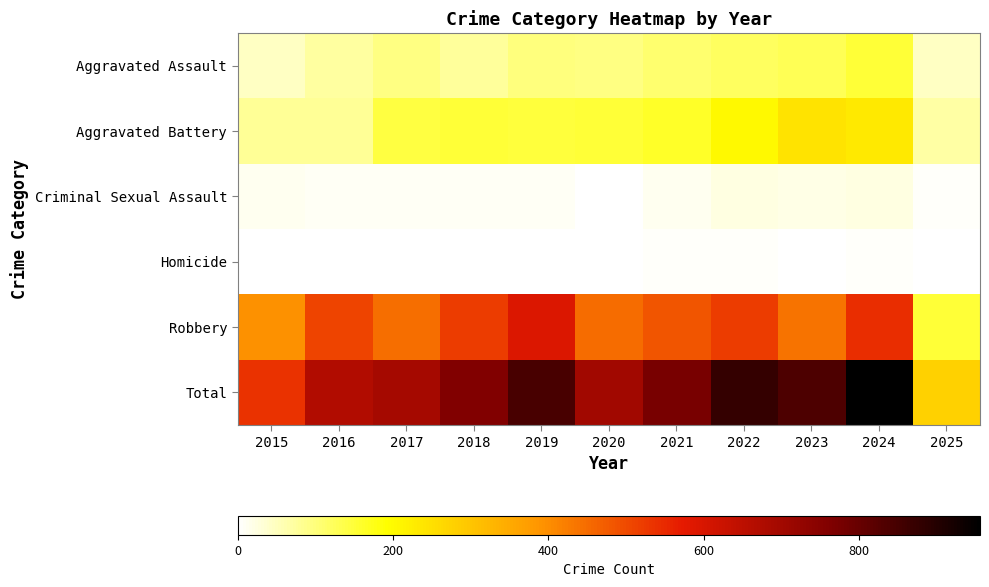

Reading left to right, list all the values displayed in this chart.

Aggravated Assault: 2015=46	2016=71	2017=95	2018=77	2019=98	2020=94	2021=110	2022=121	2023=130	2024=153	2025=48
Aggravated Battery: 2015=82	2016=82	2017=142	2018=152	2019=148	2020=150	2021=163	2022=202	2023=244	2024=232	2025=70
Criminal Sexual Assault: 2015=12	2016=8	2017=8	2018=11	2019=8	2020=3	2021=14	2022=24	2023=22	2024=24	2025=7
Homicide: 2015=0	2016=1	2017=1	2018=1	2019=2	2020=3	2021=5	2022=6	2023=2	2024=4	2025=1
Robbery: 2015=395	2016=510	2017=446	2018=520	2019=591	2020=450	2021=484	2022=521	2023=440	2024=543	2025=153
Total: 2015=535	2016=672	2017=692	2018=761	2019=847	2020=700	2021=776	2022=874	2023=838	2024=956	2025=279